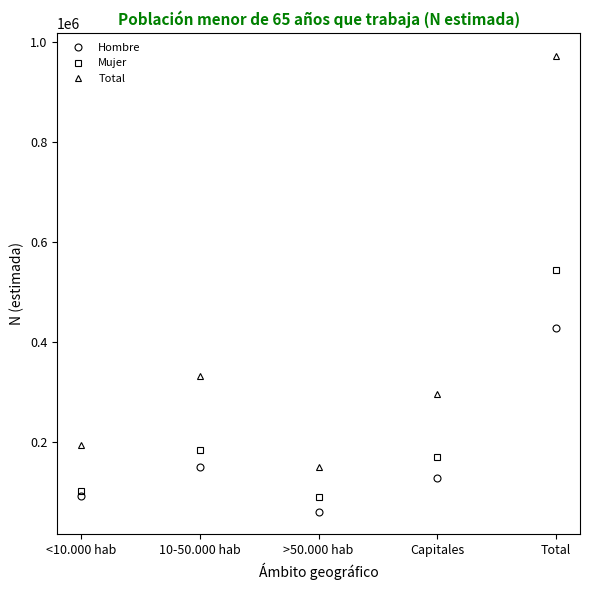

List the labels in order of Mujer value, smallest first.

>50.000 hab, <10.000 hab, Capitales, 10-50.000 hab, Total